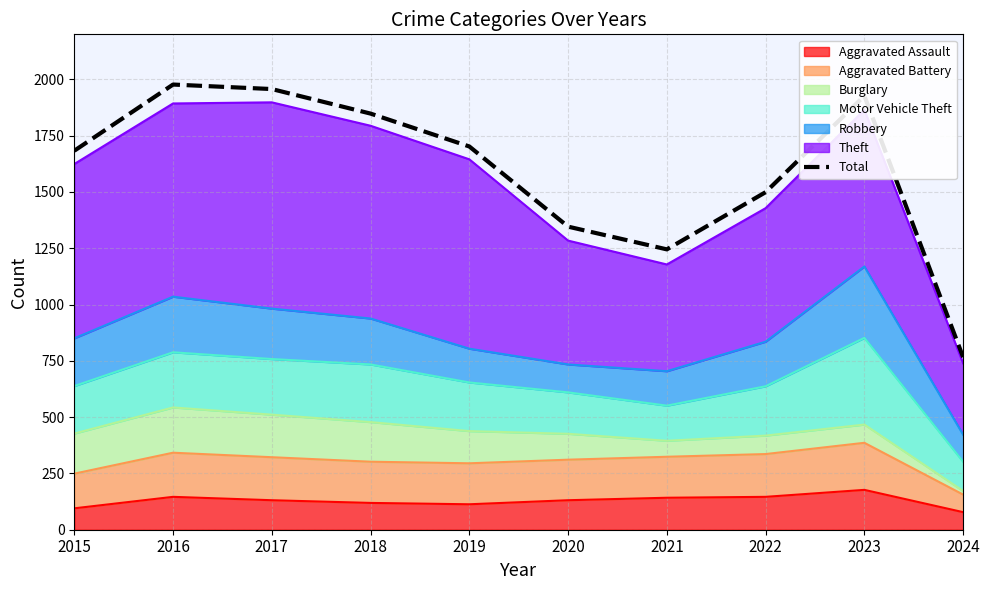

At which category does the data reach its first local valley?

2021